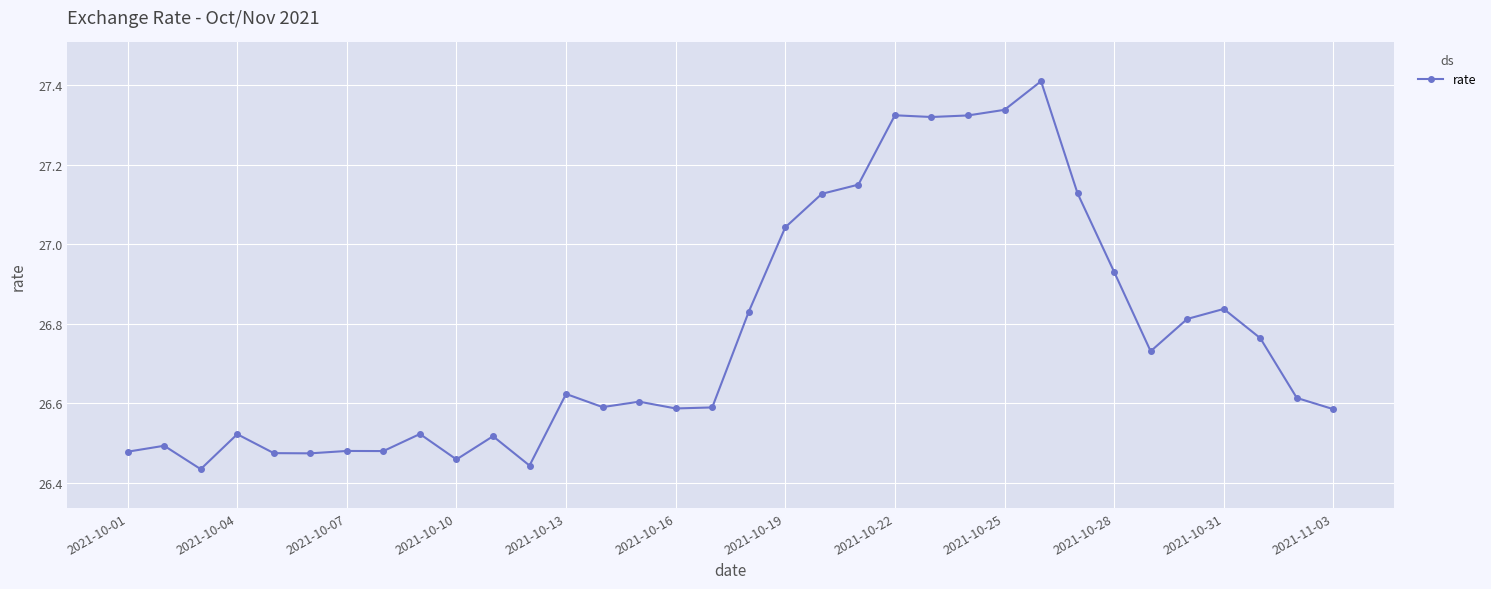

What is the sum of all values?

910.0